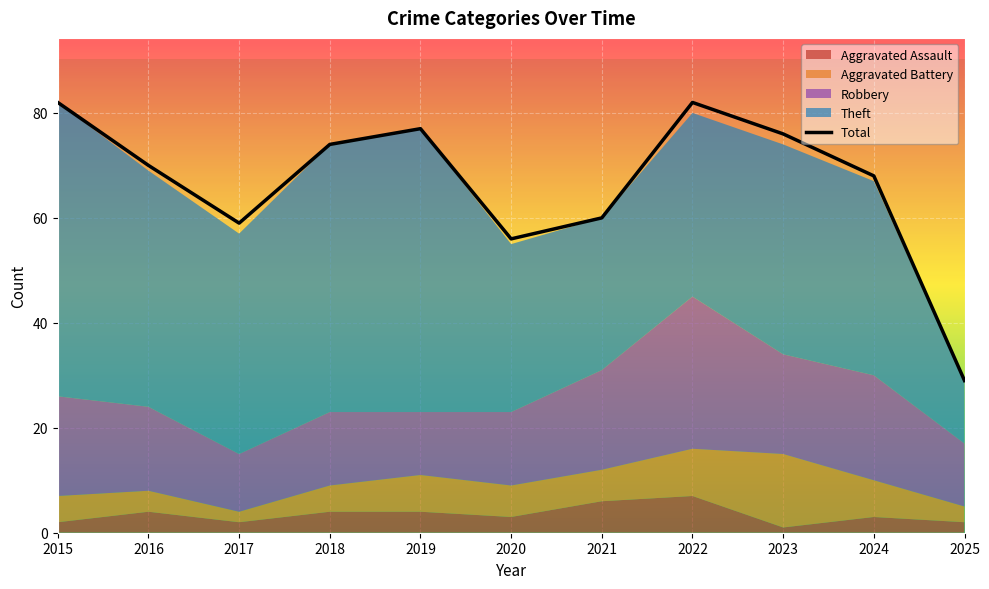

Reading left to right, transcribe all the data shown in this chart.

Aggravated Assault: 2	4	2	4	4	3	6	7	1	3	2
Aggravated Battery: 5	4	2	5	7	6	6	9	14	7	3
Robbery: 19	16	11	14	12	14	19	29	19	20	12
Theft: 56	45	42	51	54	32	29	35	40	37	12
Total: 82	70	59	74	77	56	60	82	76	68	29